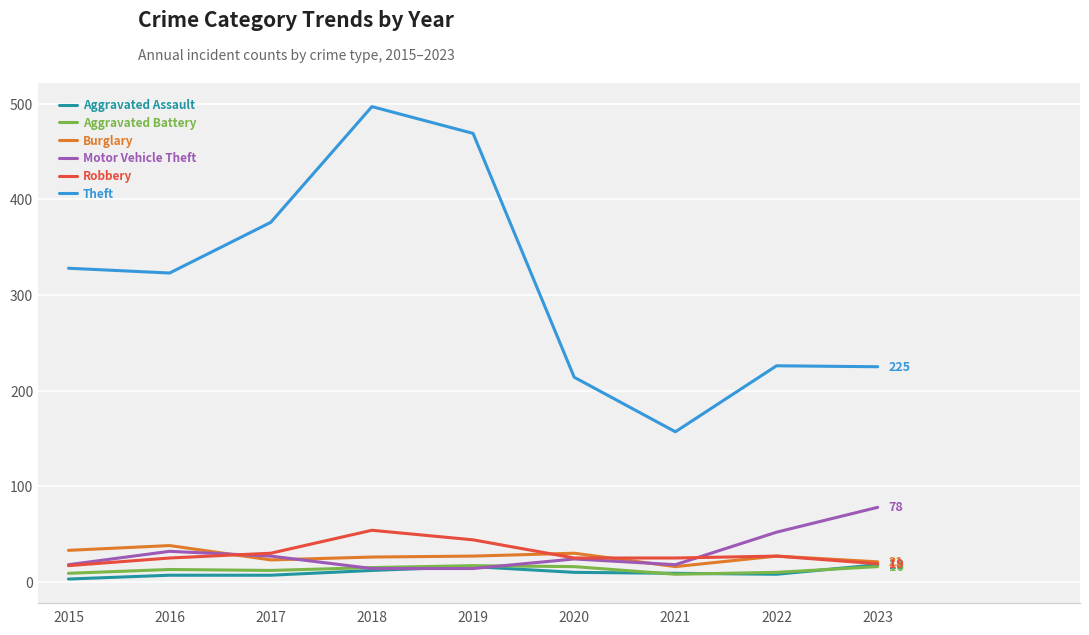

What is the spread (max minus min) of values at 2023?

209